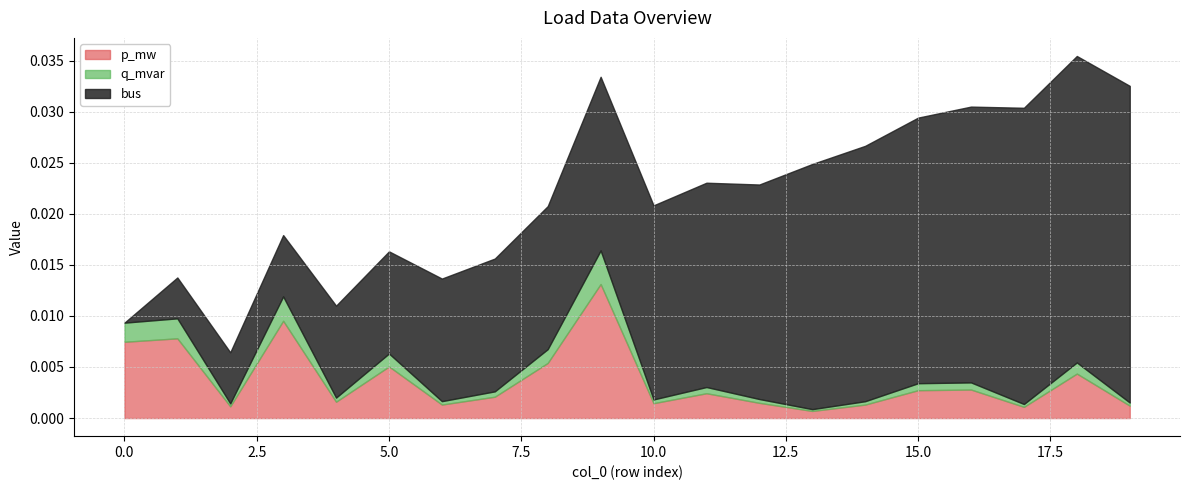

Which series has the largest total across all categories?

bus